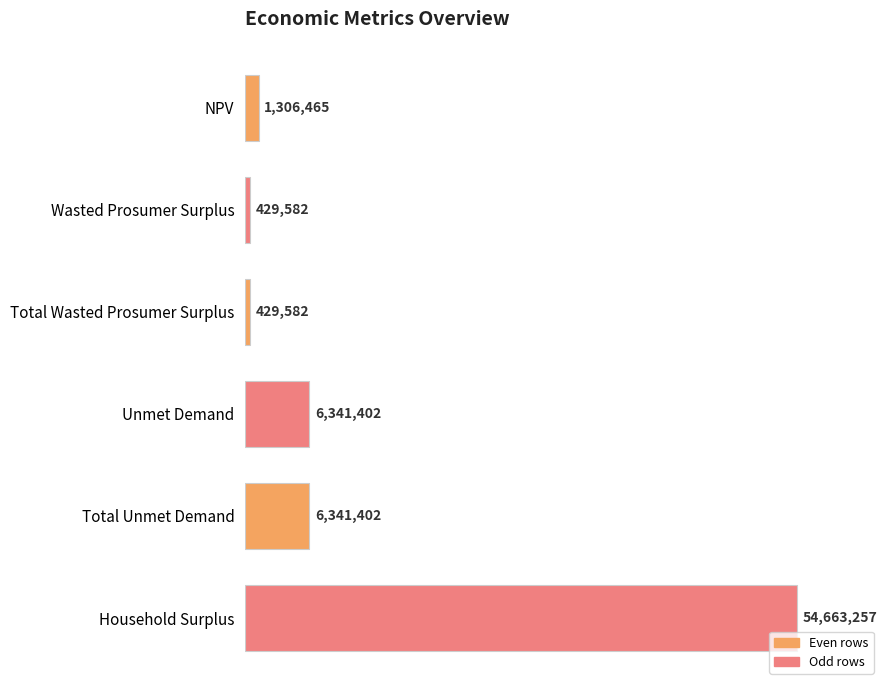

Rank the categories by value from lowest to highest.

Wasted Prosumer Surplus, Total Wasted Prosumer Surplus, NPV, Unmet Demand, Total Unmet Demand, Household Surplus